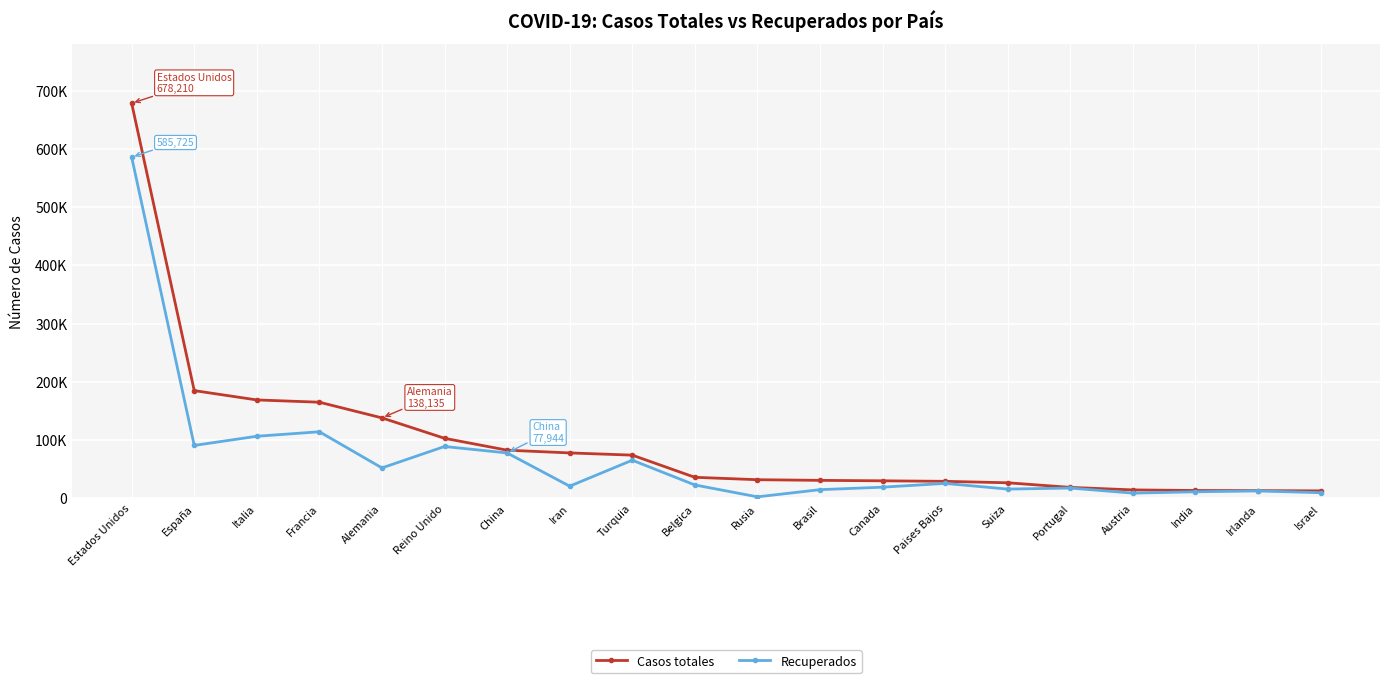

Reading left to right, extract all data points from this chart.

Casos totales: Estados Unidos=678210	España=184948	Italia=168941	Francia=165027	Alemania=138135	Reino Unido=103093	China=82692	Iran=77995	Turquia=74193	Belgica=36138	Rusia=32008	Brasil=30891	Canada=30106	Paises Bajos=29214	Suiza=26732	Portugal=18841	Austria=14510	India=13495	Irlanda=13271	Israel=12855
Recuperados: Estados Unidos=585725	España=90836	Italia=106607	Francia=114295	Alemania=52242	Reino Unido=89020	China=77944	Iran=20897	Turquia=65461	Belgica=23014	Rusia=2590	Brasil=14913	Canada=19182	Paises Bajos=25649	Suiza=15900	Portugal=17719	Austria=8986	India=11270	Irlanda=12708	Israel=9740